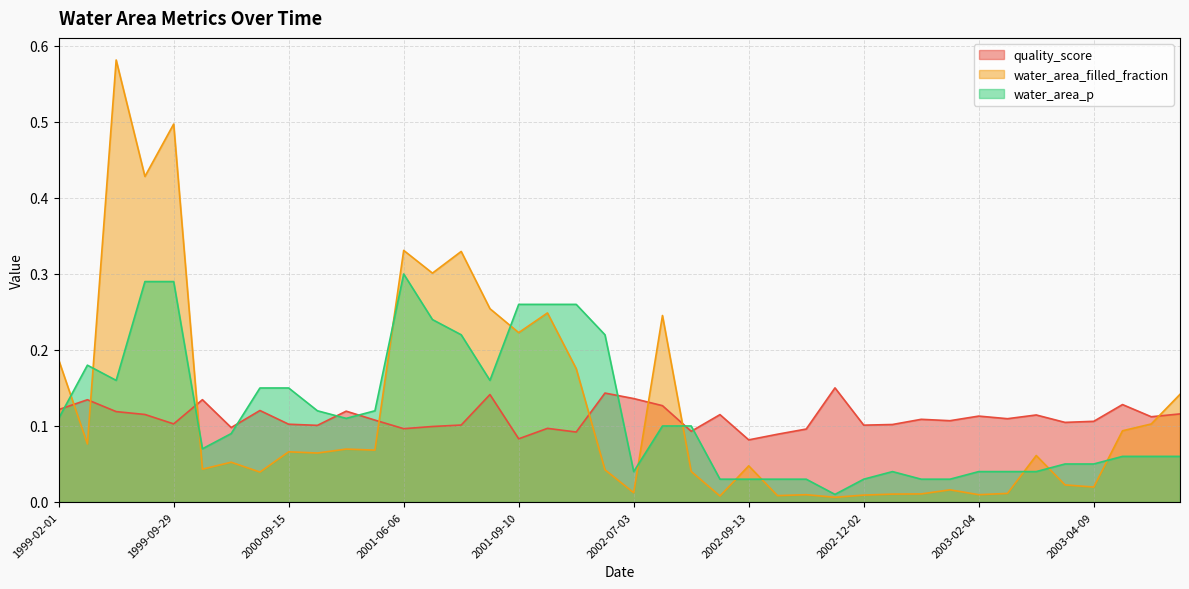

How many lines are shown in the chart?

3